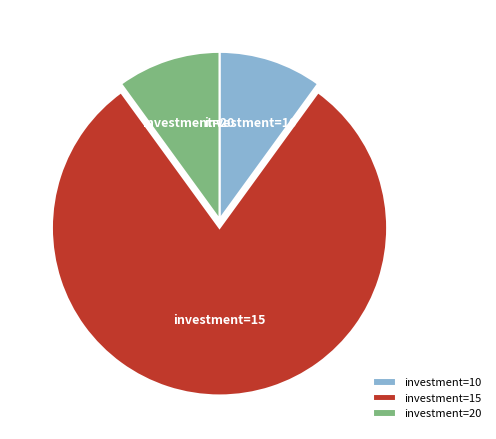

Which slice represents more than half of the pie?

investment=15